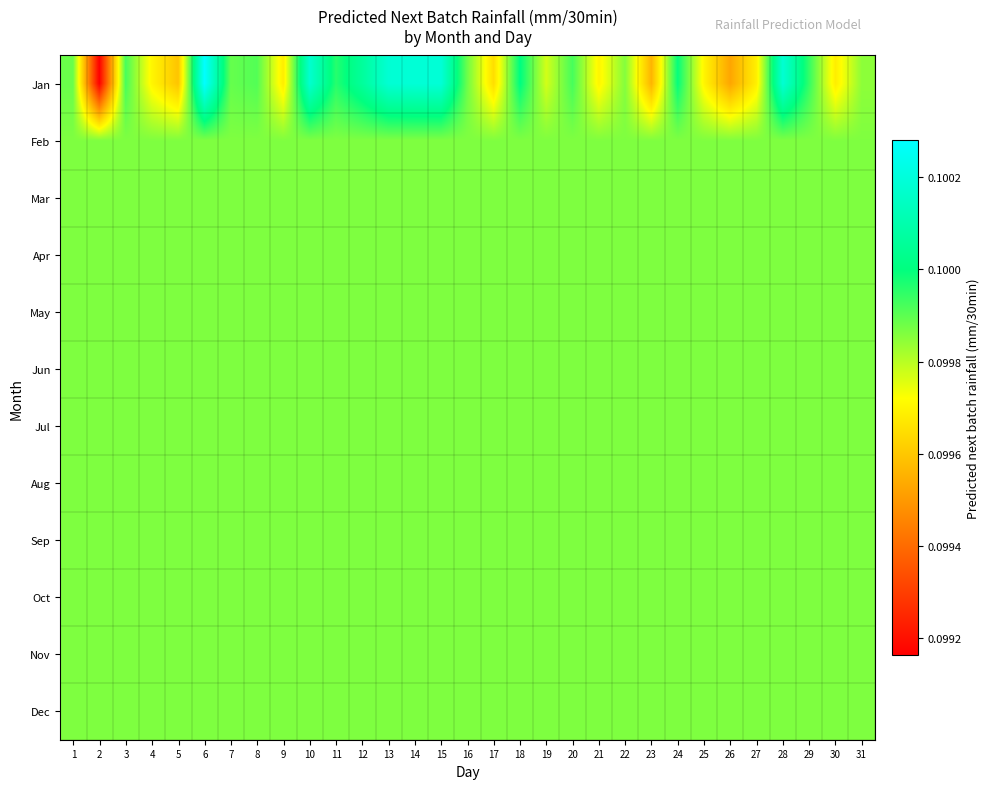

List the series in order of their peak value, lowest first.

Feb, Mar, Apr, May, Jun, Jul, Aug, Sep, Oct, Nov, Dec, Jan